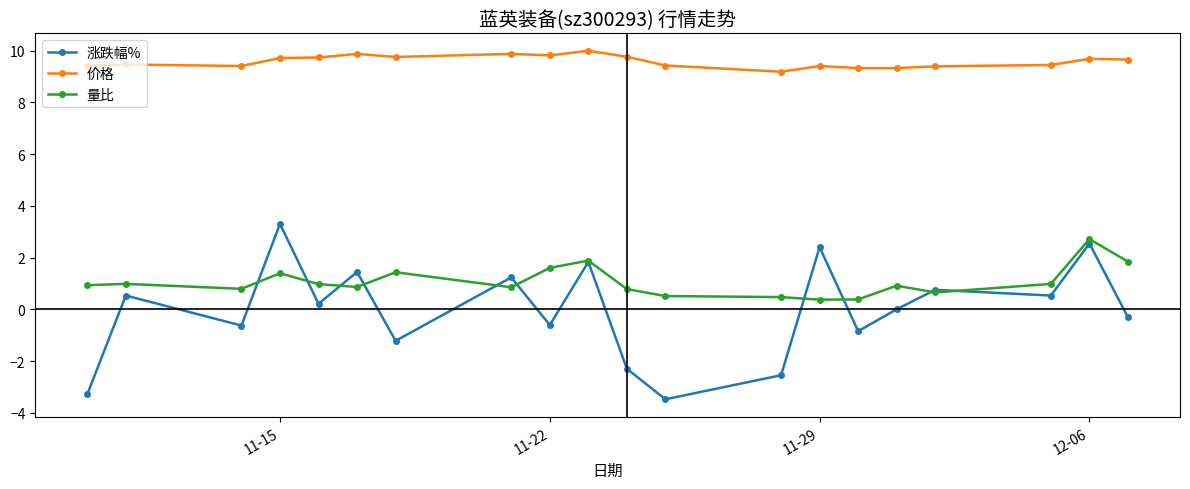

Count the number of data series in this chart.

3